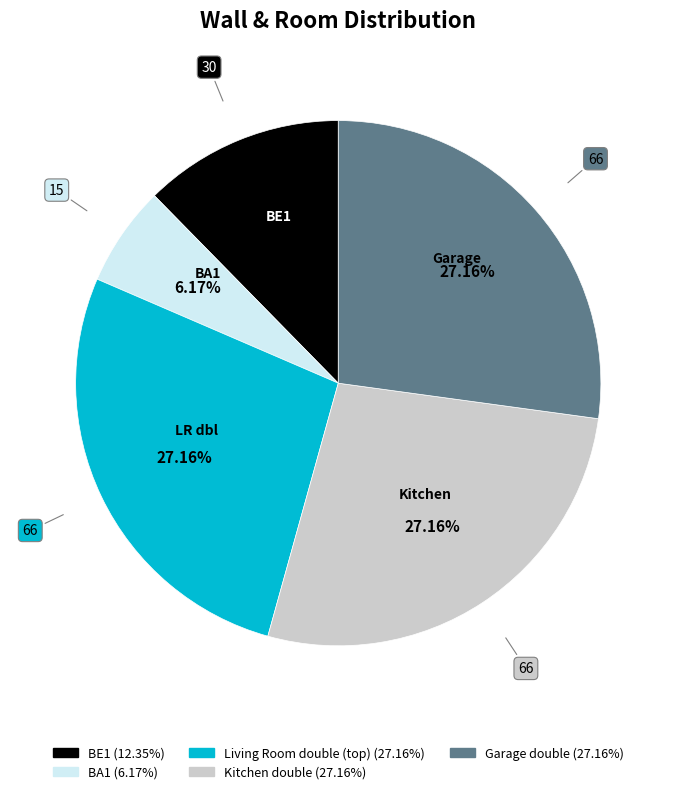

To the nearest percent, what is the average slice percentage?

20%